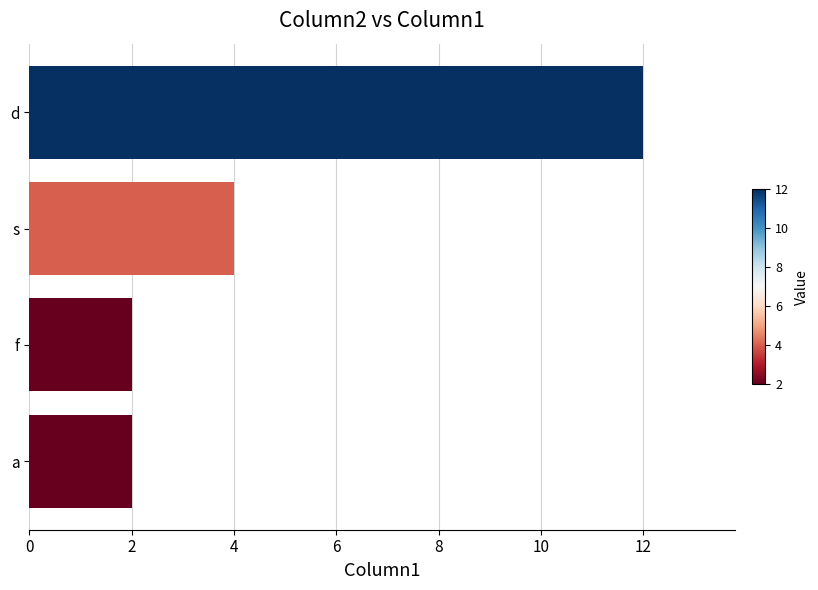

What position from the bottom is s?

3